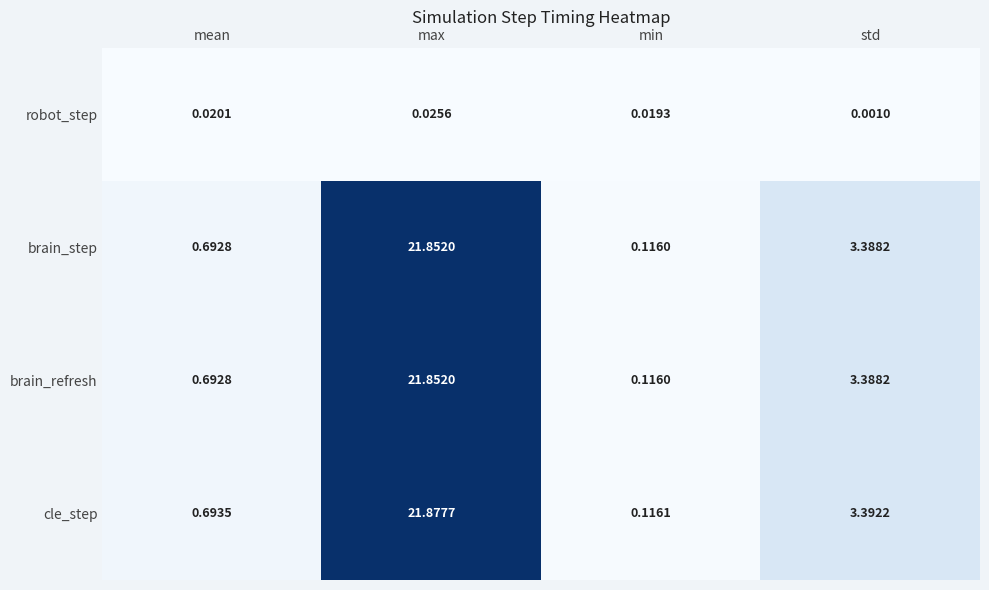

What is the total value across all series at min?

0.4